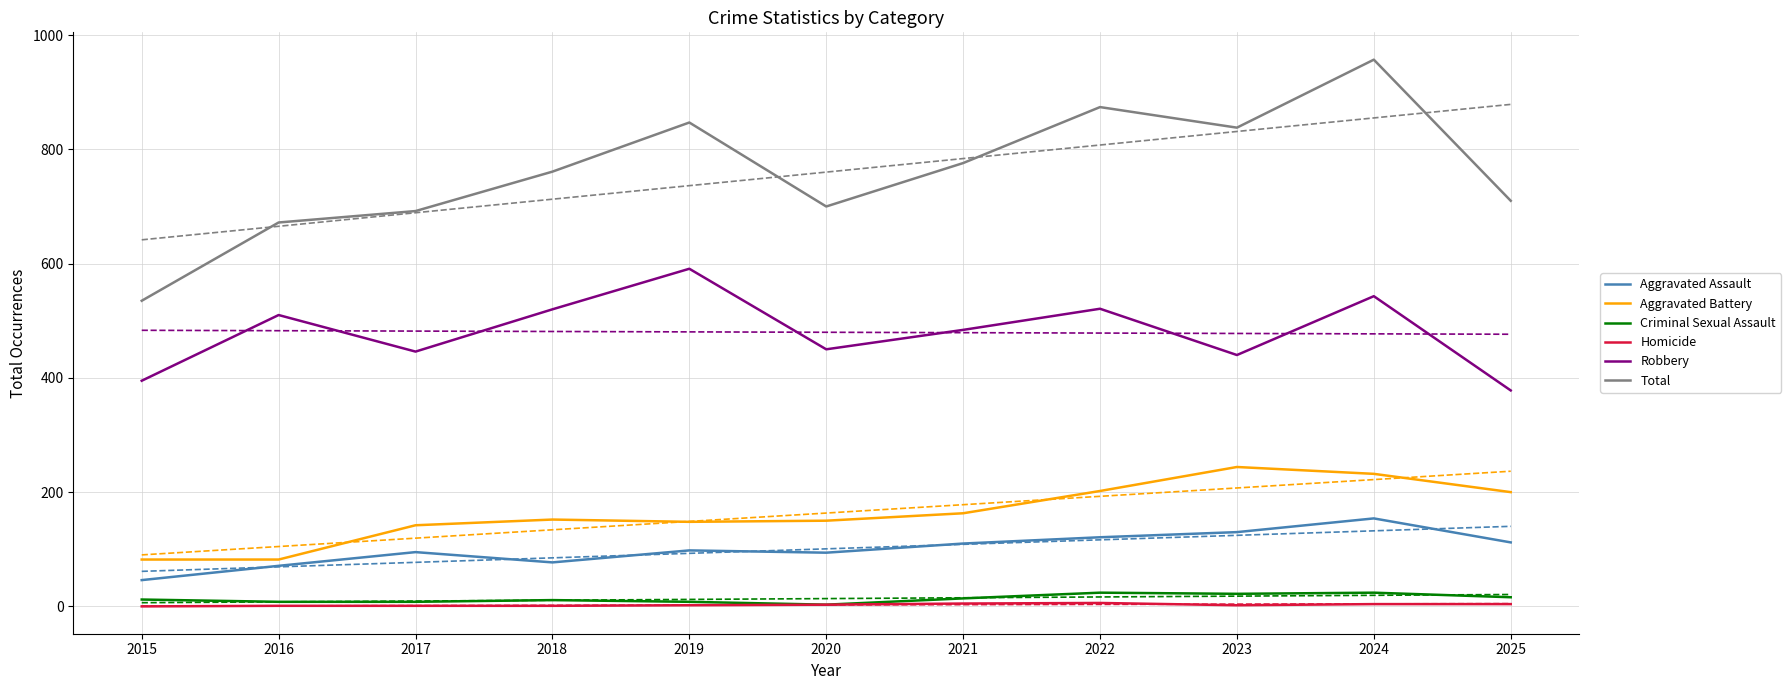

True or false: Criminal Sexual Assault has more than 2 points higher than both neighbors.

True